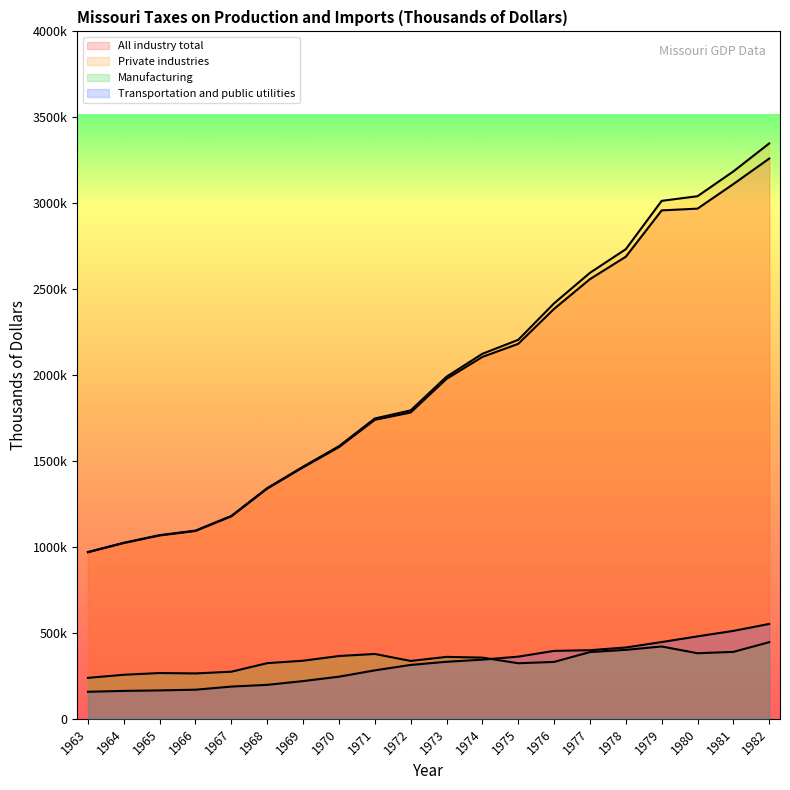

List the series in order of their peak value, lowest first.

Manufacturing, Transportation and public utilities, All industry total, Private industries